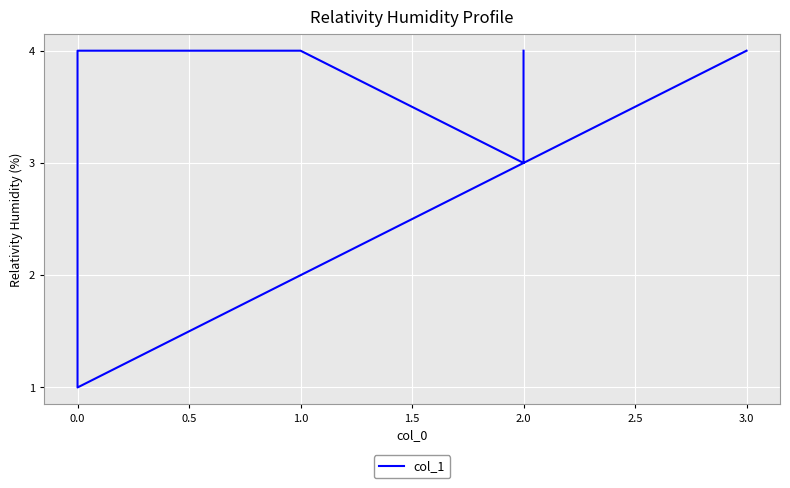

What is the smallest value displayed?

1